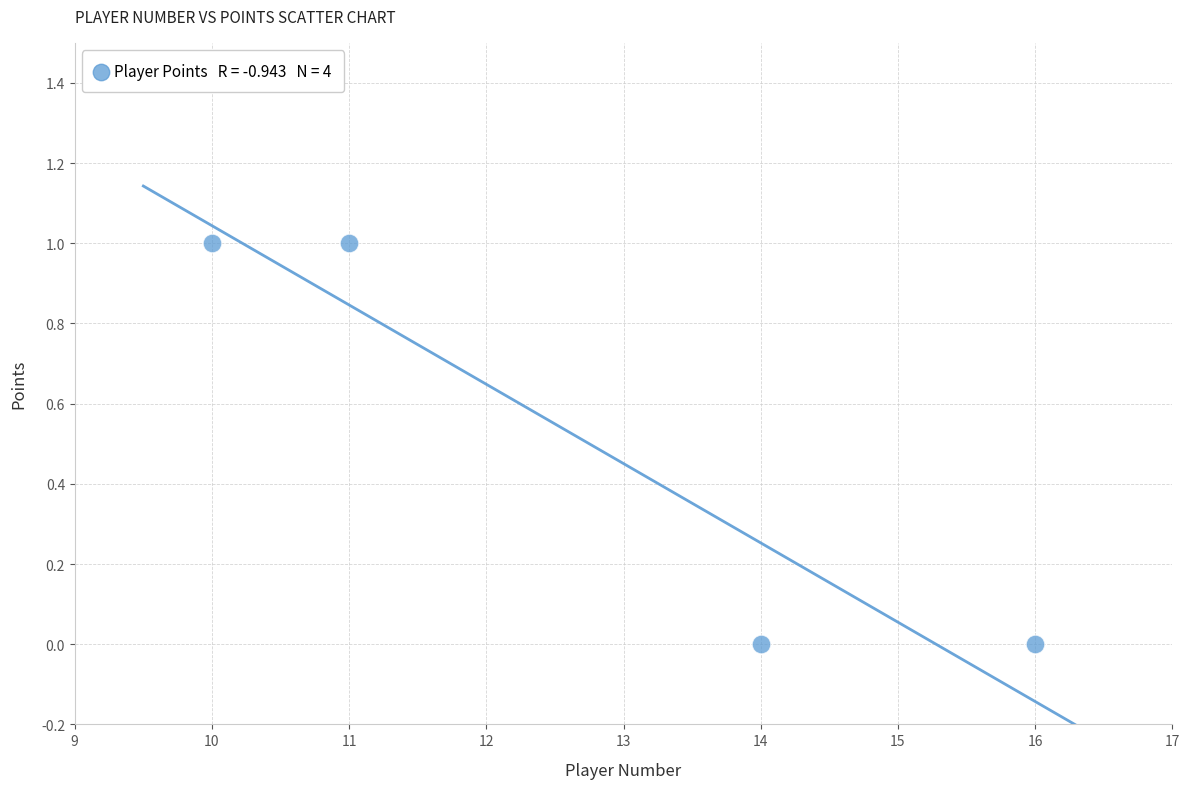

What is the range of X values (max minus min)?

6